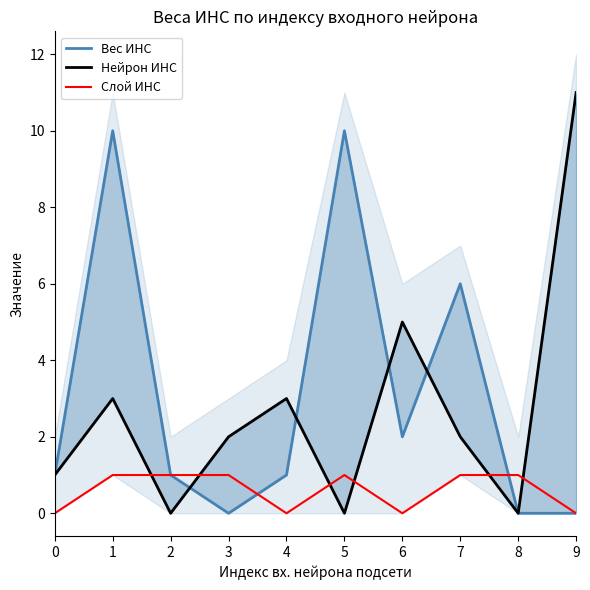

What are all the series names shown in the legend?

Вес ИНС, Нейрон ИНС, Слой ИНС